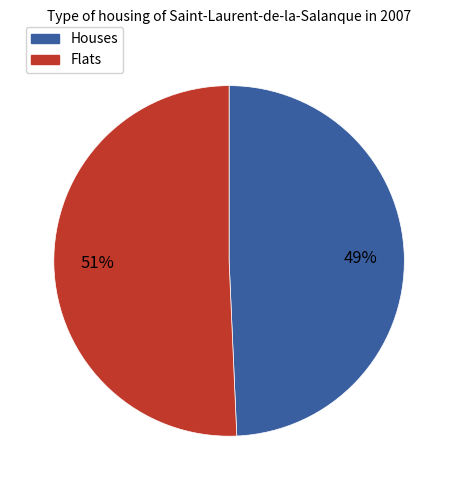

Count the number of slices in the pie.

2